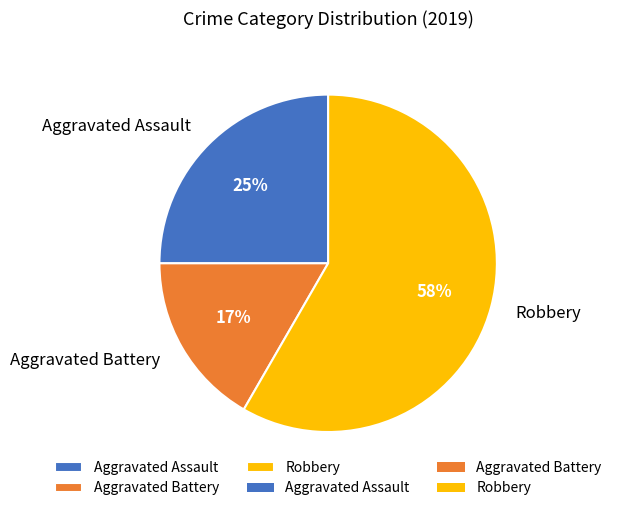

How many slices are in this pie chart?

3